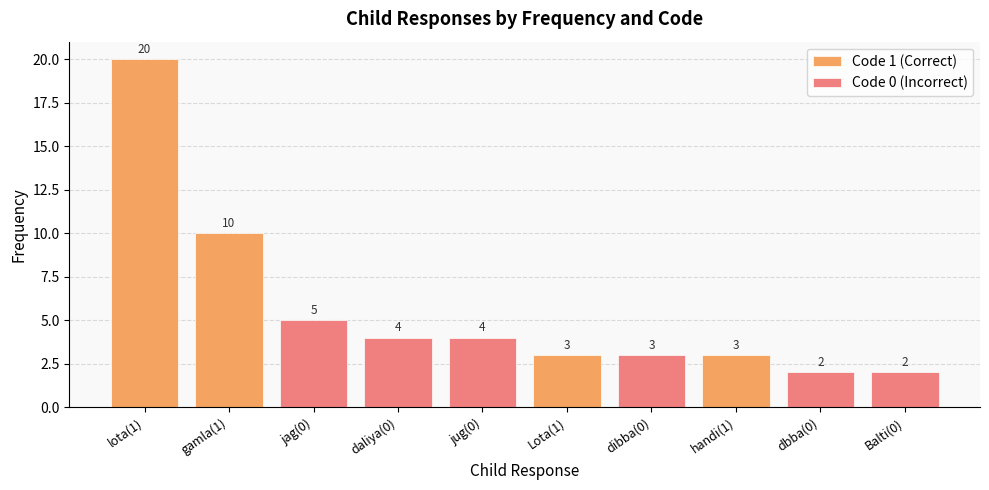

Are the bars grouped side by side (vs. stacked)?

Yes